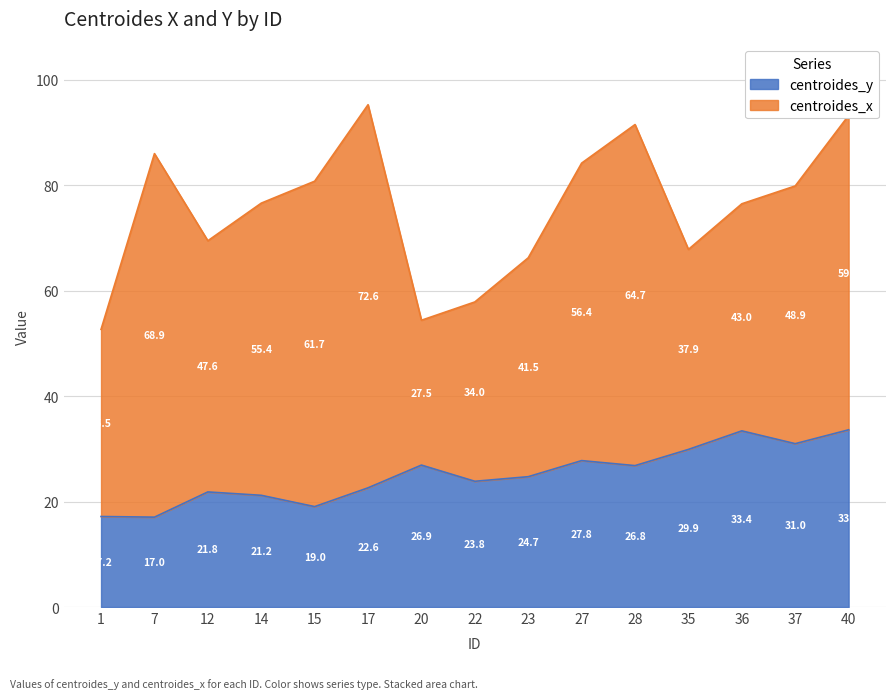

What is the smallest value displayed?

17.0